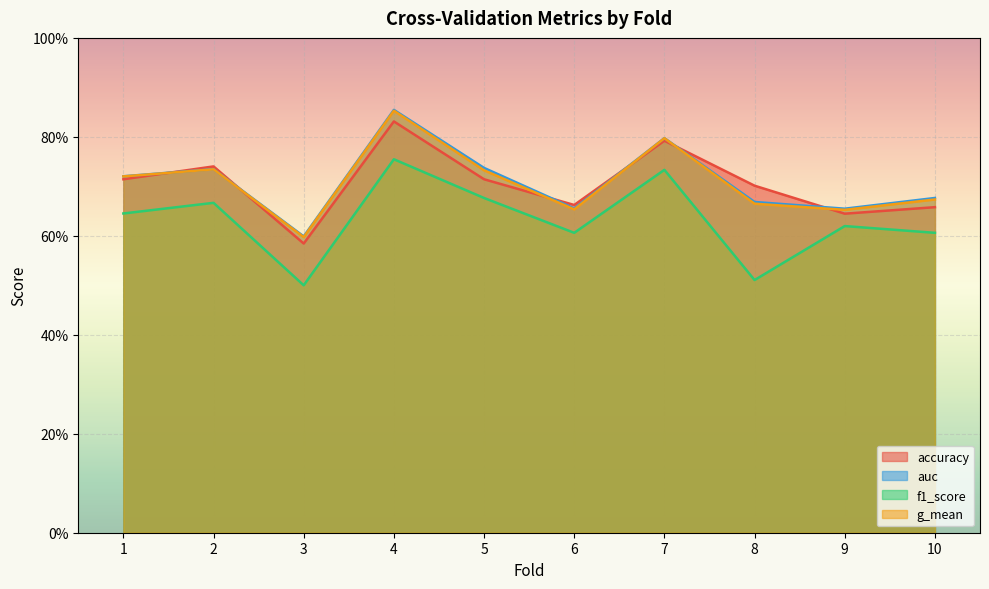

The value of f1_score at 4 is 0.2. True or false?

False